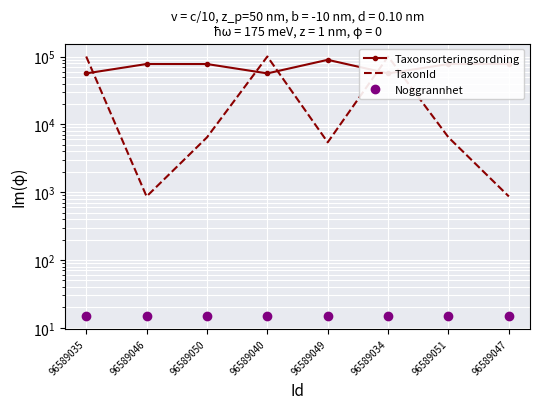

At how many categories does at least one series exceed 56032?

8